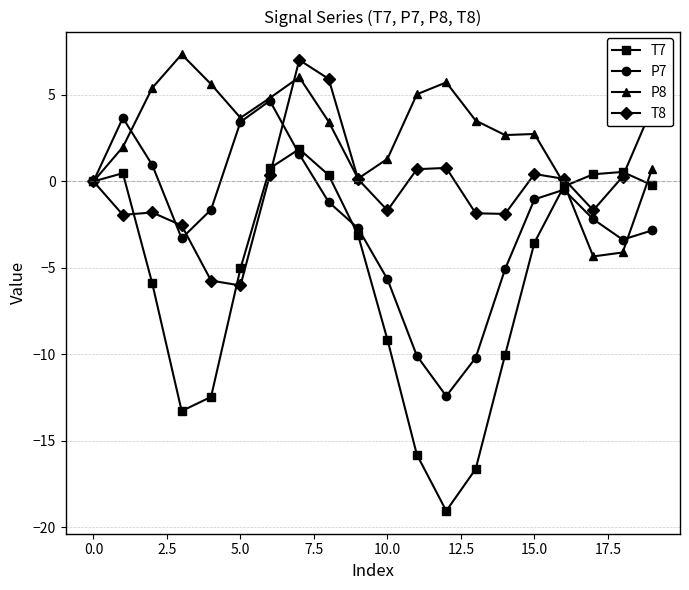

What is the value of the P8 point at the 12th from the left?

5.0